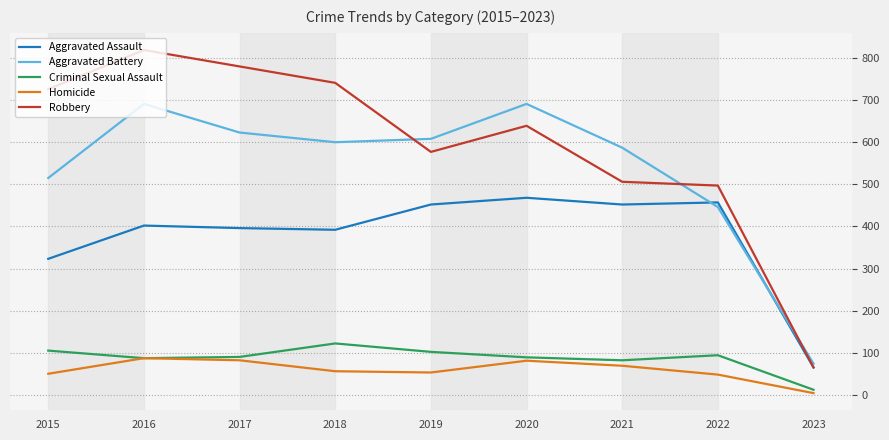

Which label corresponds to the largest value in the chart?

2016